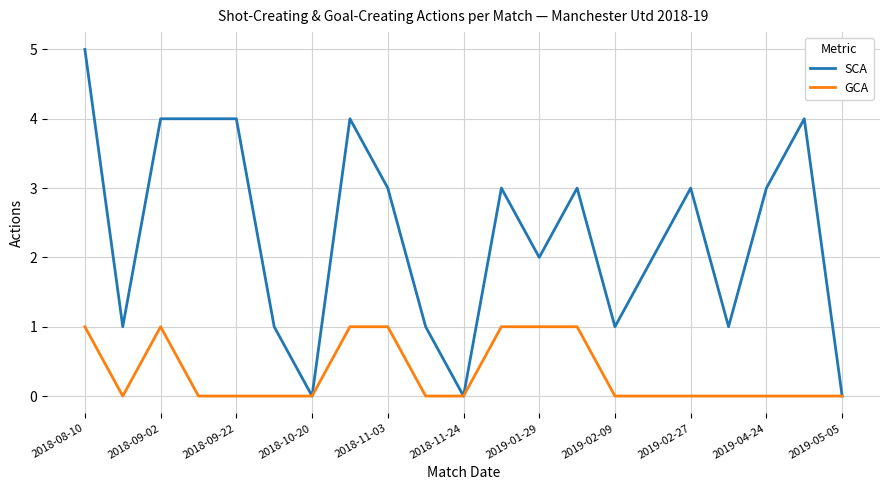

Which series has the largest total across all categories?

SCA